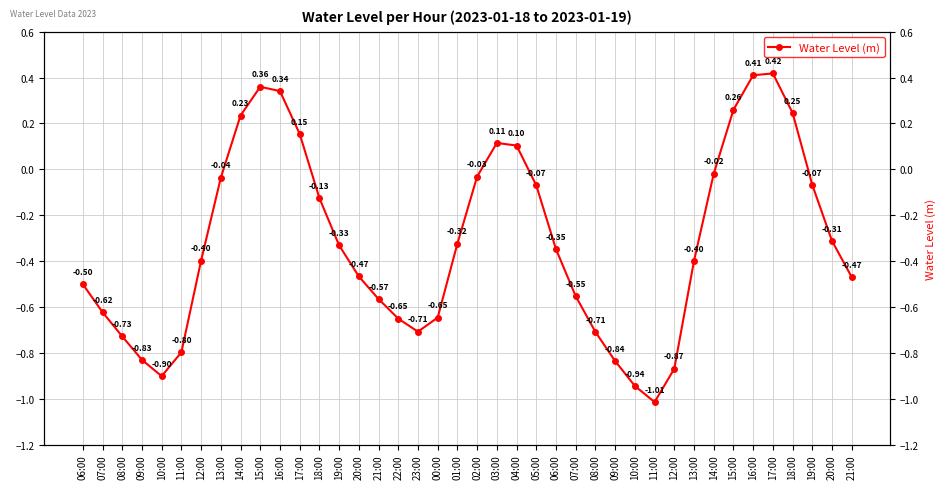

Rank the categories by value from highest to lowest.

17:00, 16:00, 15:00, 16:00, 15:00, 18:00, 14:00, 17:00, 03:00, 04:00, 14:00, 02:00, 13:00, 19:00, 05:00, 18:00, 20:00, 01:00, 19:00, 06:00, 12:00, 13:00, 20:00, 21:00, 06:00, 07:00, 21:00, 07:00, 00:00, 22:00, 23:00, 08:00, 08:00, 11:00, 09:00, 09:00, 12:00, 10:00, 10:00, 11:00